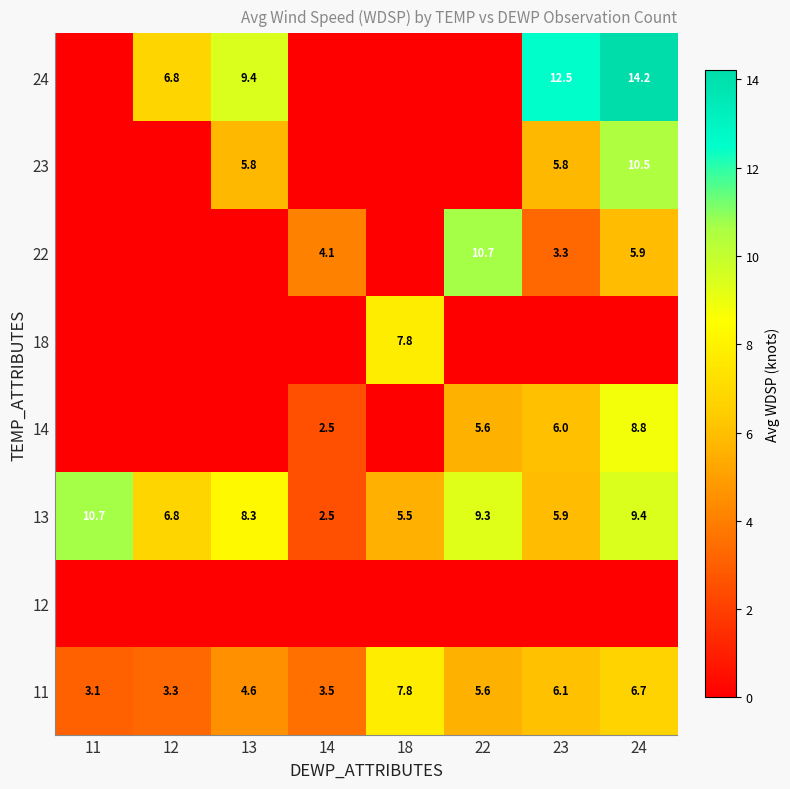

What is the total value across all series at 18?

21.1